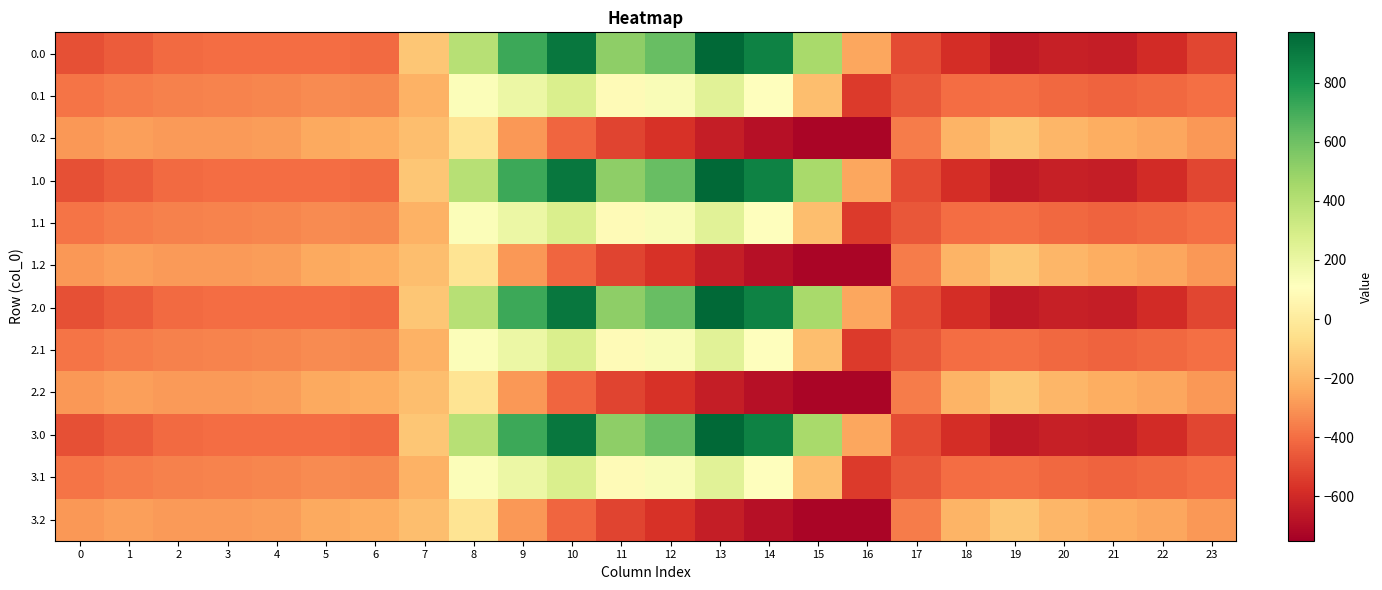

Reading left to right, transcribe all the data shown in this chart.

0.0: 0=-482.0	1=-449.5	2=-410.3	3=-404.4	4=-404.9	5=-403.8	6=-408.0	7=-150.1	8=395.3	9=716.9	10=916.2	11=516.0	12=619.4	13=962.7	14=870.3	15=443.0	16=-250.9	17=-494.8	18=-586.7	19=-649.2	20=-629.9	21=-638.4	22=-592.3	23=-511.3
0.1: 0=-384.6	1=-361.1	2=-347.9	3=-342.7	4=-339.6	5=-325.7	6=-332.2	7=-217.1	8=125.2	9=191.1	10=274.1	11=87.0	12=134.6	13=241.5	14=113.7	15=-173.1	16=-547.3	17=-466.6	18=-405.4	19=-400.2	20=-414.5	21=-432.4	22=-419.9	23=-399.4
0.2: 0=-287.1	1=-272.7	2=-285.5	3=-281.0	4=-274.4	5=-245.0	6=-228.8	7=-176.6	8=-35.3	9=-288.5	10=-423.5	11=-520.6	12=-571.2	13=-640.4	14=-687.4	15=-725.8	16=-726.6	17=-362.4	18=-210.0	19=-151.0	20=-199.2	21=-226.4	22=-247.4	23=-287.5
1.0: 0=-482.0	1=-449.5	2=-410.3	3=-404.4	4=-404.9	5=-403.8	6=-408.0	7=-150.1	8=395.3	9=716.9	10=916.2	11=516.0	12=619.4	13=962.7	14=870.3	15=443.0	16=-250.9	17=-494.8	18=-586.7	19=-649.2	20=-629.9	21=-638.4	22=-592.3	23=-511.3
1.1: 0=-384.6	1=-361.1	2=-347.9	3=-342.7	4=-339.6	5=-325.7	6=-332.2	7=-217.1	8=125.2	9=191.1	10=274.1	11=87.0	12=134.6	13=241.5	14=113.7	15=-173.1	16=-547.3	17=-466.6	18=-405.4	19=-400.2	20=-414.5	21=-432.4	22=-419.9	23=-399.4
1.2: 0=-287.1	1=-272.7	2=-285.5	3=-281.0	4=-274.4	5=-245.0	6=-228.8	7=-176.6	8=-35.3	9=-288.5	10=-423.5	11=-520.6	12=-571.2	13=-640.4	14=-687.4	15=-725.8	16=-726.6	17=-362.4	18=-210.0	19=-151.0	20=-199.2	21=-226.4	22=-247.4	23=-287.5
2.0: 0=-482.0	1=-449.5	2=-410.3	3=-404.4	4=-404.9	5=-403.8	6=-408.0	7=-150.1	8=395.3	9=716.9	10=916.2	11=516.0	12=619.4	13=962.7	14=870.3	15=443.0	16=-250.9	17=-494.8	18=-586.7	19=-649.2	20=-629.9	21=-638.4	22=-592.3	23=-511.3
2.1: 0=-384.6	1=-361.1	2=-347.9	3=-342.7	4=-339.6	5=-325.7	6=-332.2	7=-217.1	8=125.2	9=191.1	10=274.1	11=87.0	12=134.6	13=241.5	14=113.7	15=-173.1	16=-547.3	17=-466.6	18=-405.4	19=-400.2	20=-414.5	21=-432.4	22=-419.9	23=-399.4
2.2: 0=-287.1	1=-272.7	2=-285.5	3=-281.0	4=-274.4	5=-245.0	6=-228.8	7=-176.6	8=-35.3	9=-288.5	10=-423.5	11=-520.6	12=-571.2	13=-640.4	14=-687.4	15=-725.8	16=-726.6	17=-362.4	18=-210.0	19=-151.0	20=-199.2	21=-226.4	22=-247.4	23=-287.5
3.0: 0=-482.0	1=-449.5	2=-410.3	3=-404.4	4=-404.9	5=-403.8	6=-408.0	7=-150.1	8=395.3	9=716.9	10=916.2	11=516.0	12=619.4	13=962.7	14=870.3	15=443.0	16=-250.9	17=-494.8	18=-586.7	19=-649.2	20=-629.9	21=-638.4	22=-592.3	23=-511.3
3.1: 0=-384.6	1=-361.1	2=-347.9	3=-342.7	4=-339.6	5=-325.7	6=-332.2	7=-217.1	8=125.2	9=191.1	10=274.1	11=87.0	12=134.6	13=241.5	14=113.7	15=-173.1	16=-547.3	17=-466.6	18=-405.4	19=-400.2	20=-414.5	21=-432.4	22=-419.9	23=-399.4
3.2: 0=-287.1	1=-272.7	2=-285.5	3=-281.0	4=-274.4	5=-245.0	6=-228.8	7=-176.6	8=-35.3	9=-288.5	10=-423.5	11=-520.6	12=-571.2	13=-640.4	14=-687.4	15=-725.8	16=-726.6	17=-362.4	18=-210.0	19=-151.0	20=-199.2	21=-226.4	22=-247.4	23=-287.5